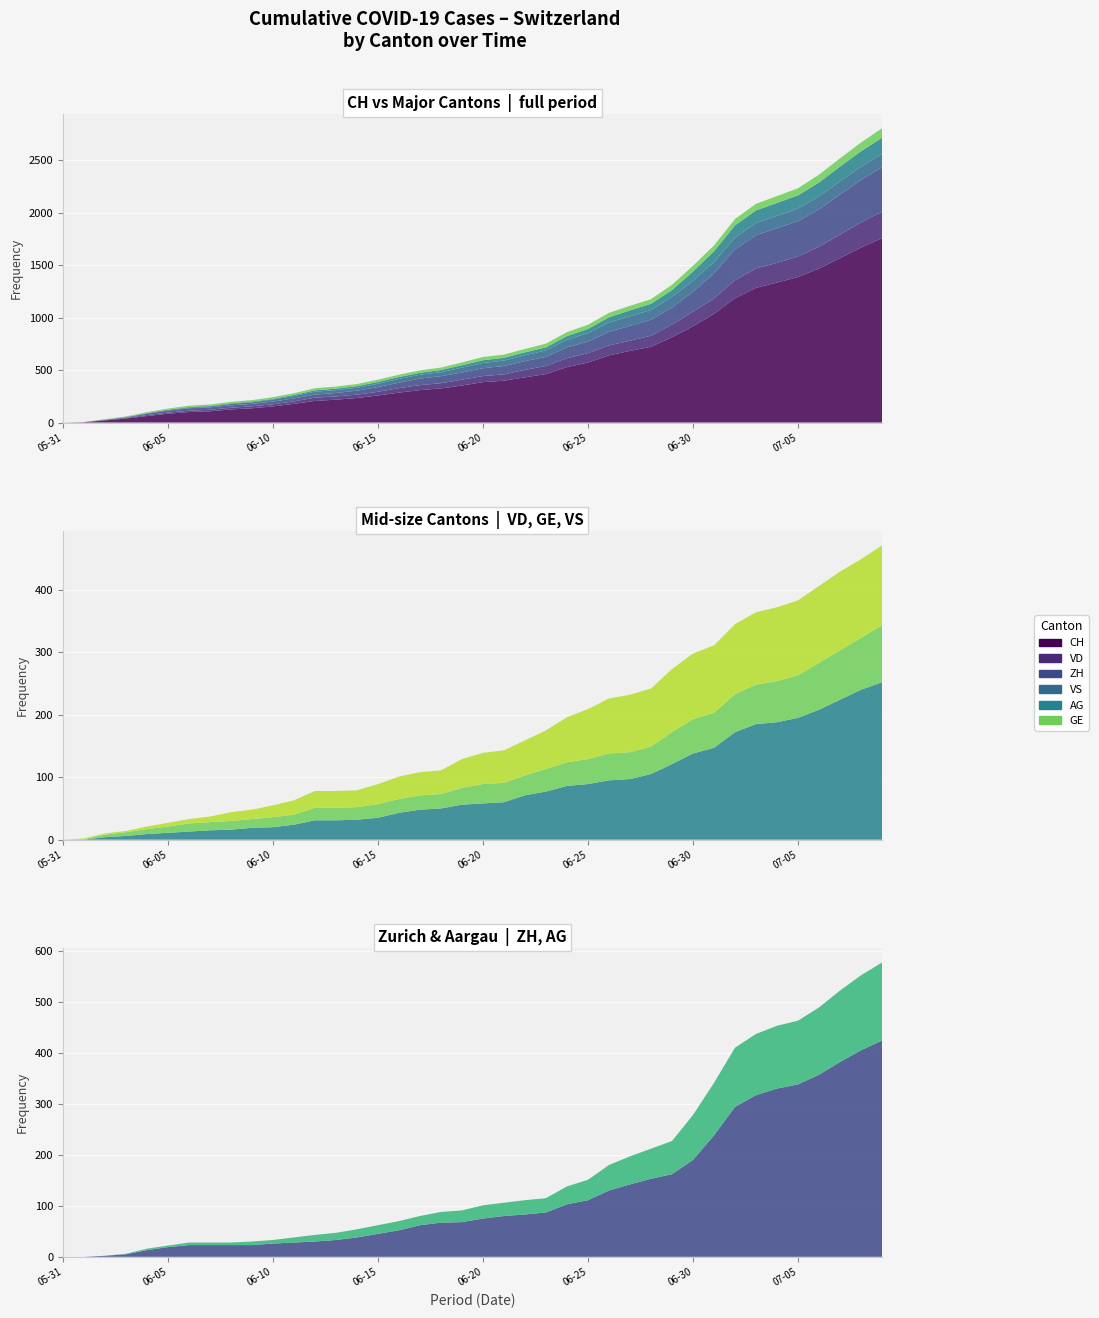

Reading left to right, extract all data points from this chart.

CH: 2020-05-31=0	2020-06-01=3	2020-06-02=20	2020-06-03=38	2020-06-04=62	2020-06-05=84	2020-06-06=100	2020-06-07=107	2020-06-08=125	2020-06-09=136	2020-06-10=154	2020-06-11=178	2020-06-12=206	2020-06-13=218	2020-06-14=234	2020-06-15=258	2020-06-16=285	2020-06-17=309	2020-06-18=325	2020-06-19=353	2020-06-20=385	2020-06-21=399	2020-06-22=431	2020-06-23=462	2020-06-24=528	2020-06-25=572	2020-06-26=640	2020-06-27=683	2020-06-28=722	2020-06-29=813	2020-06-30=918	2020-07-01=1036	2020-07-02=1185	2020-07-03=1284	2020-07-04=1334	2020-07-05=1387	2020-07-06=1468	2020-07-07=1567	2020-07-08=1668	2020-07-09=1757
VD: 2020-05-31=0	2020-06-01=0	2020-06-02=4	2020-06-03=6	2020-06-04=9	2020-06-05=11	2020-06-06=13	2020-06-07=15	2020-06-08=16	2020-06-09=19	2020-06-10=20	2020-06-11=24	2020-06-12=31	2020-06-13=31	2020-06-14=32	2020-06-15=35	2020-06-16=43	2020-06-17=48	2020-06-18=50	2020-06-19=56	2020-06-20=58	2020-06-21=60	2020-06-22=71	2020-06-23=77	2020-06-24=86	2020-06-25=89	2020-06-26=95	2020-06-27=97	2020-06-28=105	2020-06-29=121	2020-06-30=138	2020-07-01=147	2020-07-02=172	2020-07-03=185	2020-07-04=188	2020-07-05=195	2020-07-06=208	2020-07-07=224	2020-07-08=240	2020-07-09=252
ZH: 2020-05-31=0	2020-06-01=0	2020-06-02=2	2020-06-03=5	2020-06-04=13	2020-06-05=19	2020-06-06=23	2020-06-07=23	2020-06-08=23	2020-06-09=23	2020-06-10=26	2020-06-11=28	2020-06-12=30	2020-06-13=33	2020-06-14=38	2020-06-15=45	2020-06-16=52	2020-06-17=62	2020-06-18=67	2020-06-19=68	2020-06-20=75	2020-06-21=80	2020-06-22=83	2020-06-23=87	2020-06-24=103	2020-06-25=111	2020-06-26=130	2020-06-27=142	2020-06-28=153	2020-06-29=162	2020-06-30=190	2020-07-01=238	2020-07-02=294	2020-07-03=317	2020-07-04=330	2020-07-05=338	2020-07-06=357	2020-07-07=382	2020-07-08=405	2020-07-09=424
VS: 2020-05-31=0	2020-06-01=1	2020-06-02=2	2020-06-03=2	2020-06-04=4	2020-06-05=6	2020-06-06=7	2020-06-07=9	2020-06-08=14	2020-06-09=15	2020-06-10=19	2020-06-11=23	2020-06-12=27	2020-06-13=27	2020-06-14=27	2020-06-15=32	2020-06-16=36	2020-06-17=37	2020-06-18=38	2020-06-19=46	2020-06-20=50	2020-06-21=52	2020-06-22=56	2020-06-23=62	2020-06-24=72	2020-06-25=80	2020-06-26=88	2020-06-27=92	2020-06-28=93	2020-06-29=101	2020-06-30=105	2020-07-01=108	2020-07-02=112	2020-07-03=116	2020-07-04=118	2020-07-05=120	2020-07-06=123	2020-07-07=126	2020-07-08=126	2020-07-09=128
AG: 2020-05-31=0	2020-06-01=0	2020-06-02=0	2020-06-03=1	2020-06-04=3	2020-06-05=3	2020-06-06=5	2020-06-07=5	2020-06-08=5	2020-06-09=7	2020-06-10=7	2020-06-11=10	2020-06-12=13	2020-06-13=14	2020-06-14=16	2020-06-15=17	2020-06-16=18	2020-06-17=18	2020-06-18=21	2020-06-19=23	2020-06-20=26	2020-06-21=26	2020-06-22=28	2020-06-23=28	2020-06-24=35	2020-06-25=40	2020-06-26=50	2020-06-27=55	2020-06-28=59	2020-06-29=65	2020-06-30=88	2020-07-01=103	2020-07-02=116	2020-07-03=120	2020-07-04=123	2020-07-05=125	2020-07-06=132	2020-07-07=140	2020-07-08=147	2020-07-09=153
GE: 2020-05-31=0	2020-06-01=1	2020-06-02=4	2020-06-03=6	2020-06-04=8	2020-06-05=10	2020-06-06=13	2020-06-07=13	2020-06-08=14	2020-06-09=14	2020-06-10=16	2020-06-11=16	2020-06-12=20	2020-06-13=20	2020-06-14=20	2020-06-15=22	2020-06-16=22	2020-06-17=23	2020-06-18=23	2020-06-19=27	2020-06-20=31	2020-06-21=31	2020-06-22=32	2020-06-23=36	2020-06-24=38	2020-06-25=40	2020-06-26=43	2020-06-27=43	2020-06-28=44	2020-06-29=51	2020-06-30=55	2020-07-01=56	2020-07-02=61	2020-07-03=63	2020-07-04=66	2020-07-05=68	2020-07-06=75	2020-07-07=79	2020-07-08=83	2020-07-09=91